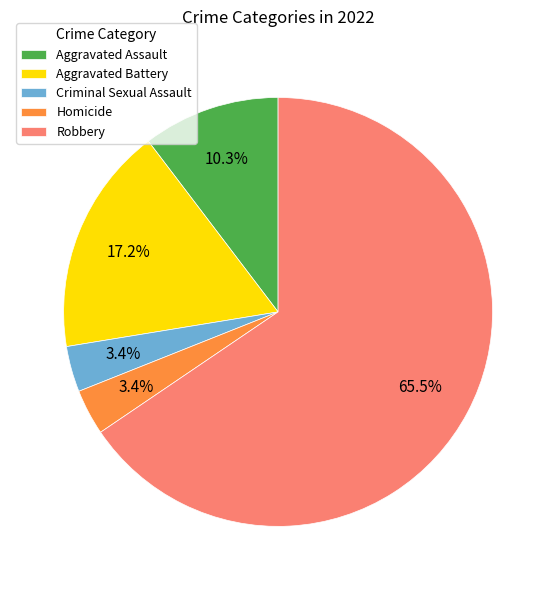

To the nearest percent, what is the average slice percentage?

20%